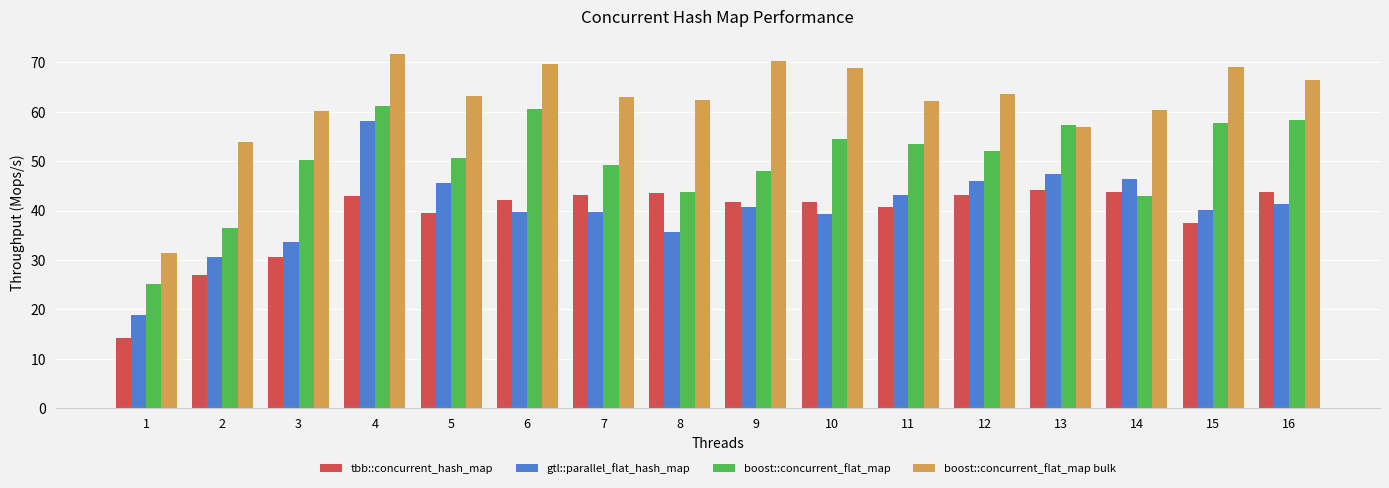

What is the difference between the maximum and second lowest values in the boost::concurrent_flat_map bulk series?

17.7